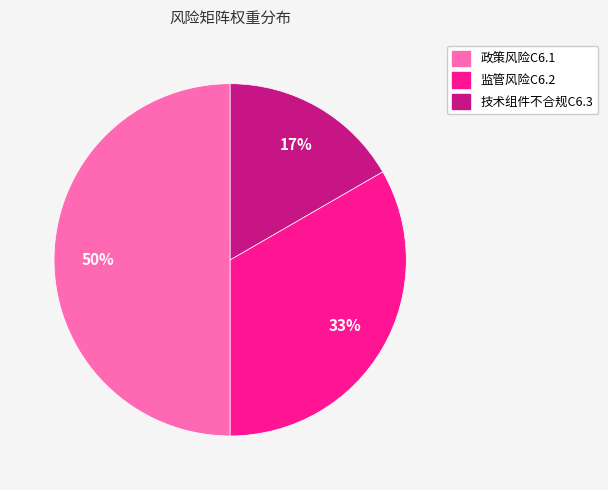

To the nearest percent, what percentage of the pie is 政策风险C6.1?

50%